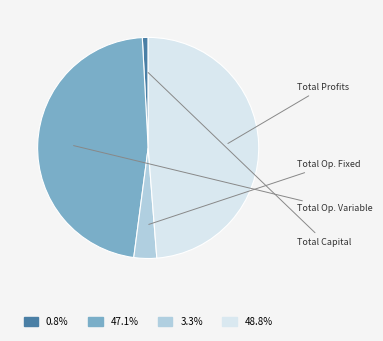

How many slices are in this pie chart?

4